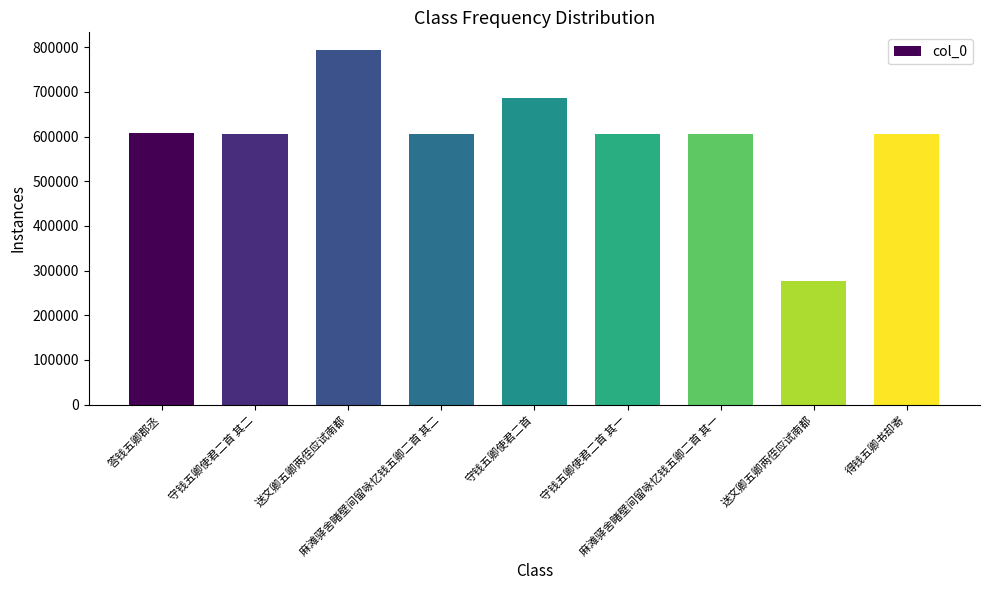

Reading right to left, list all the values displayed in this chart.

606782	276236	606367	605852	686188	606368	793561	605853	607147